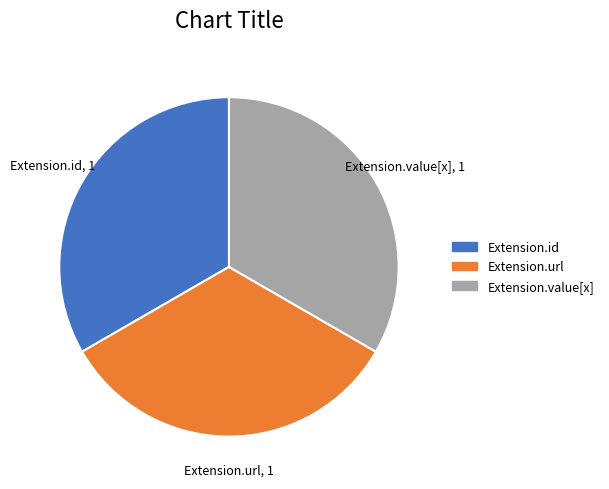

Is there any slice that represents more than half of the pie?

No